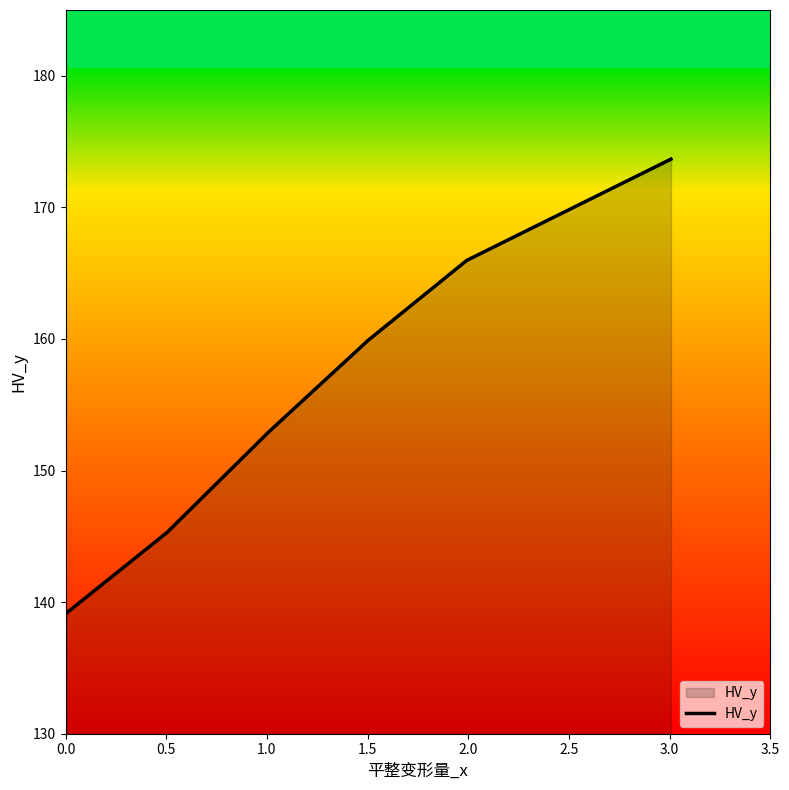

What is the maximum value shown in the chart?

173.7